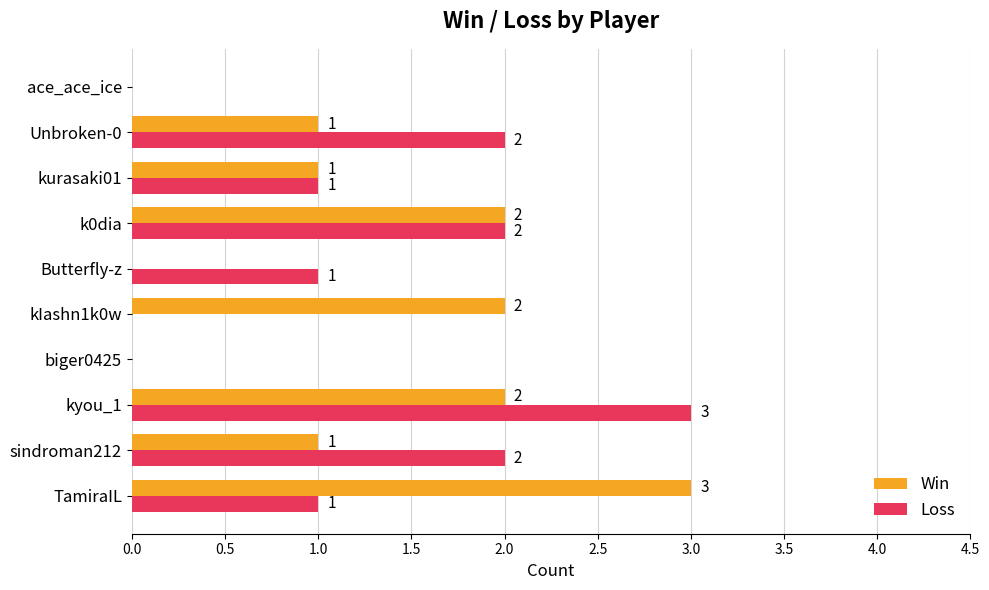

Is the value of Loss at kIashn1k0w greater than the value of Win at sindroman212?

No